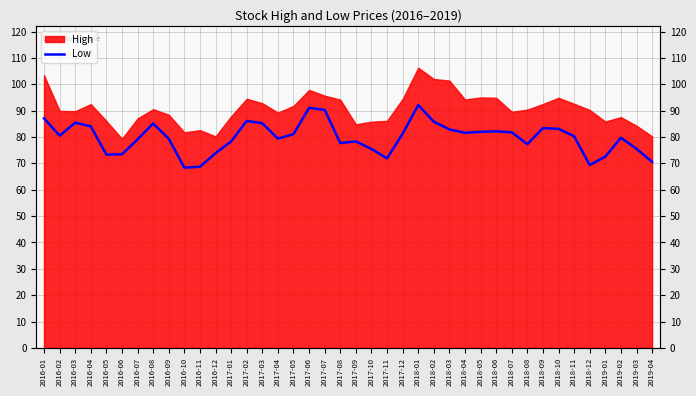

Where is the first local minimum?

2016-02